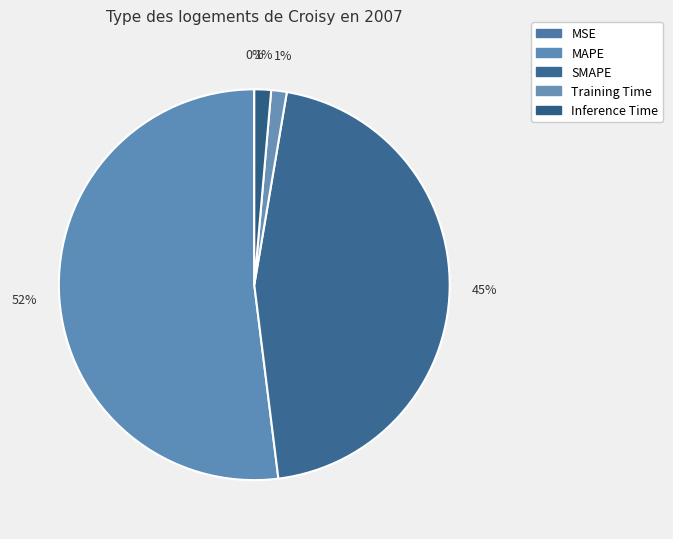

Is Training Time the majority of the pie?

No